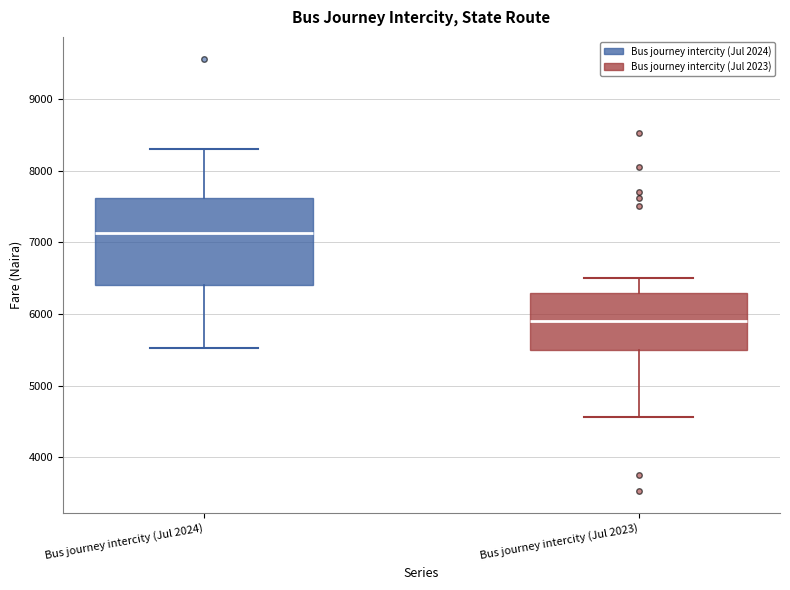

Reading left to right, read every box against the y-axis: the position of its median line, the range the box covers, and the ends of its whiskers. The values are not printed on the chart, so give them approximately, as read against the axis.

Bus journey intercity (Jul 2024): median 7100, box 6400 to 7600, whiskers 5500 to 8300
Bus journey intercity (Jul 2023): median 5900, box 5500 to 6300, whiskers 4600 to 6500